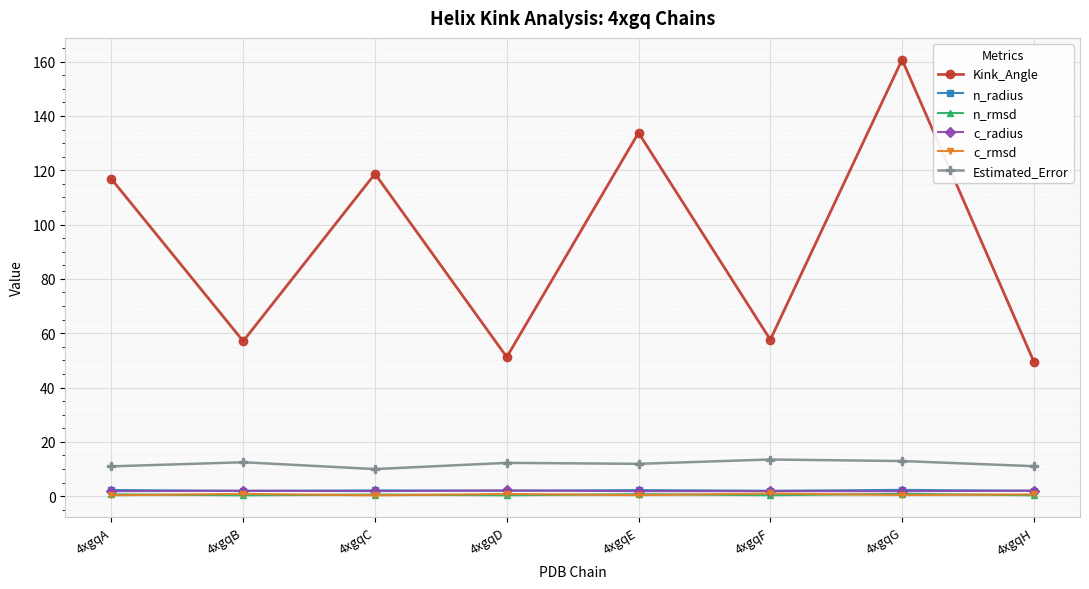

The Estimated_Error series shows 20.7 at 4xgqE. True or false?

False